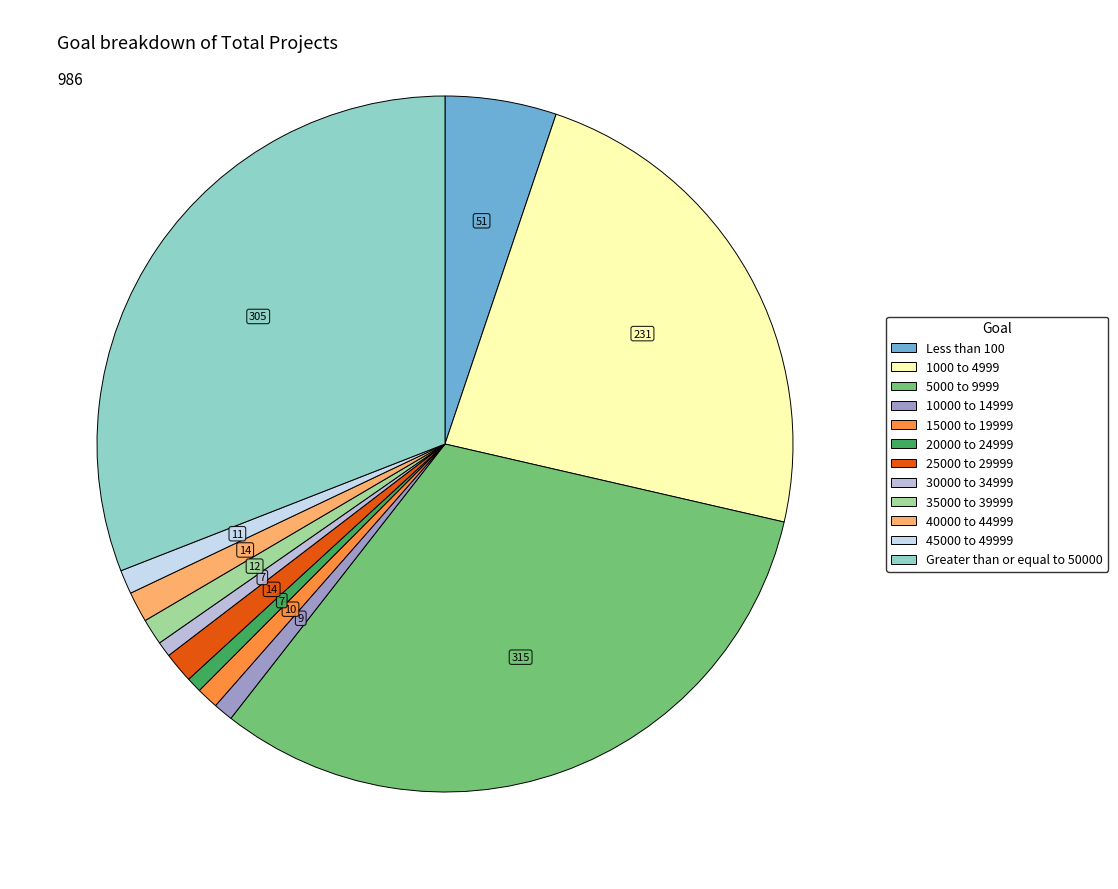

Is 1000 to 4999 the majority of the pie?

No